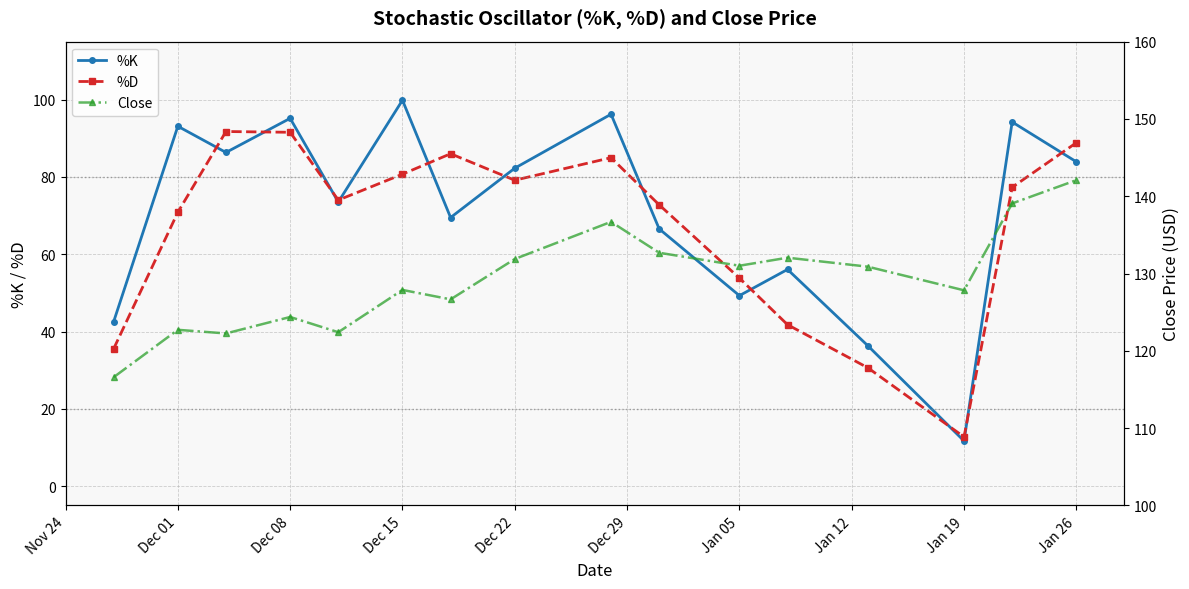

Is the value of %K at Dec 15 greater than the value of %D at Dec 15?

Yes